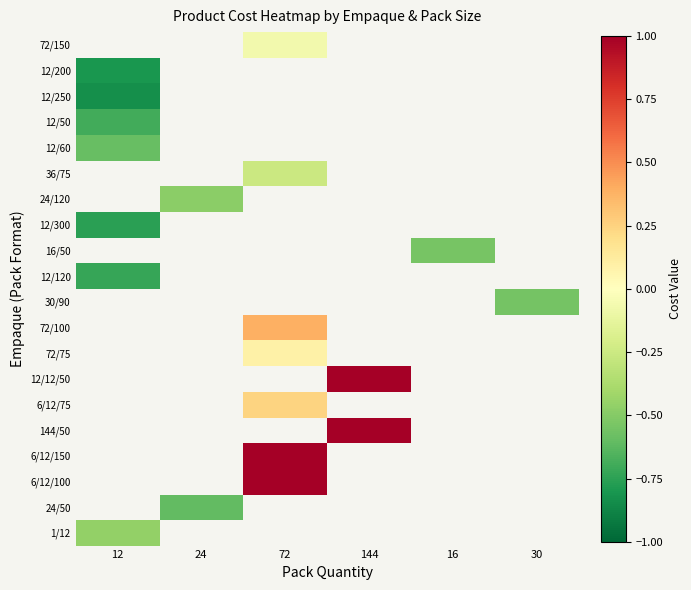

At which category does the chart reach its peak across all series?

72